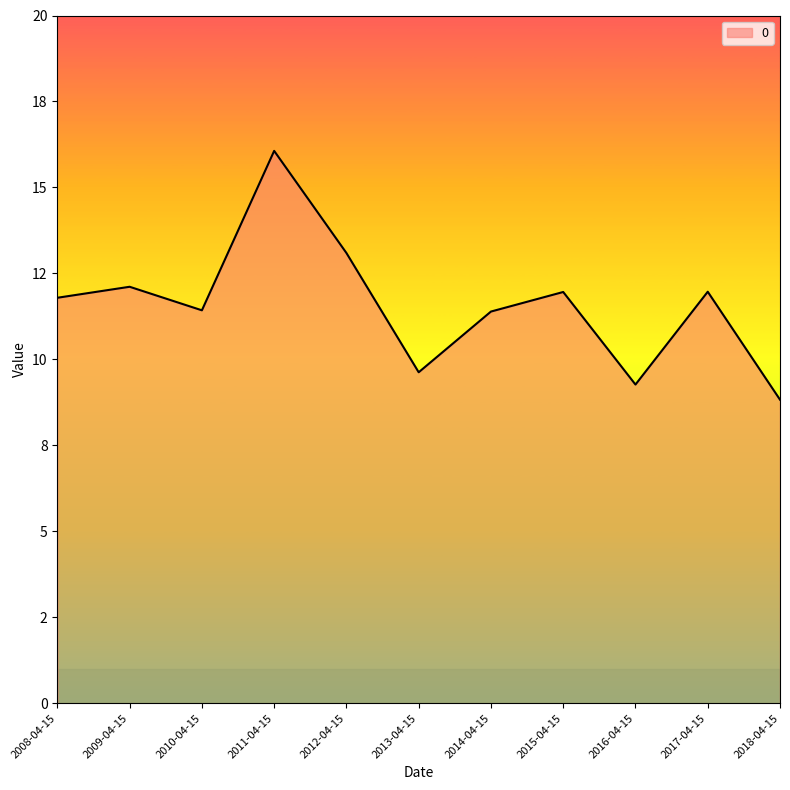

Read the value at 2013-04-15.

9.6